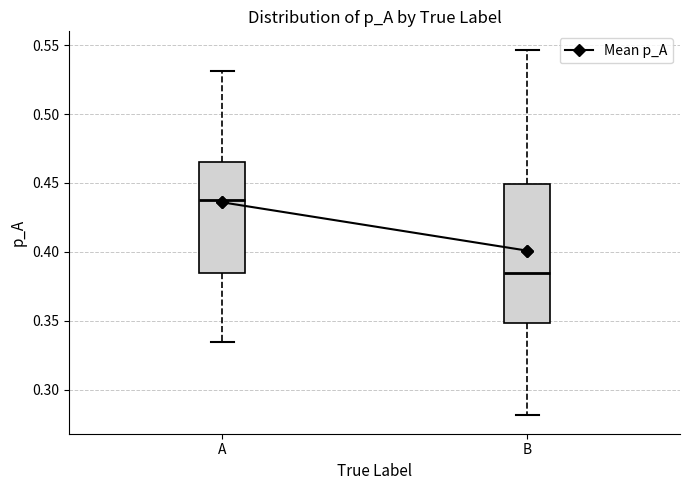

Reading left to right, transcribe this box plot: for each box, give where its median line is, the range the box spans, and where its two whiskers end, as read against the y-axis. The values are not printed on the chart, so give them approximately, as read against the axis.

A: median 0.440, box 0.385 to 0.465, whiskers 0.335 to 0.530
B: median 0.385, box 0.350 to 0.450, whiskers 0.280 to 0.545